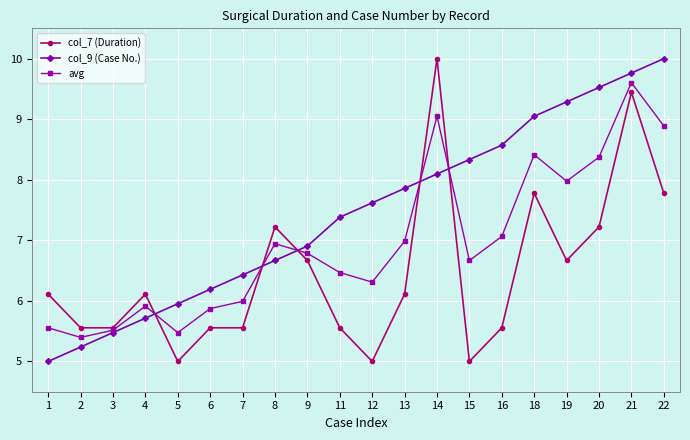

Where is the first local maximum for col_7 (Duration)?

4